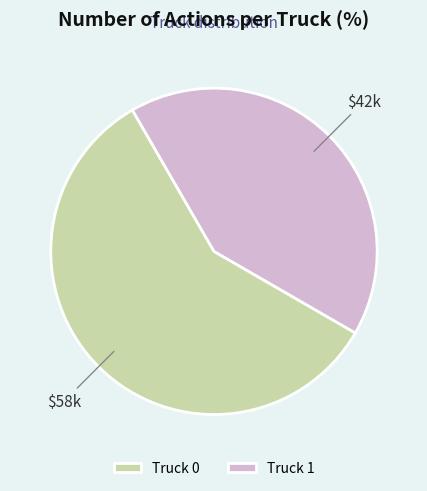

Approximately how many times larger is the value at Truck 0 compared to Truck 1?

1.4